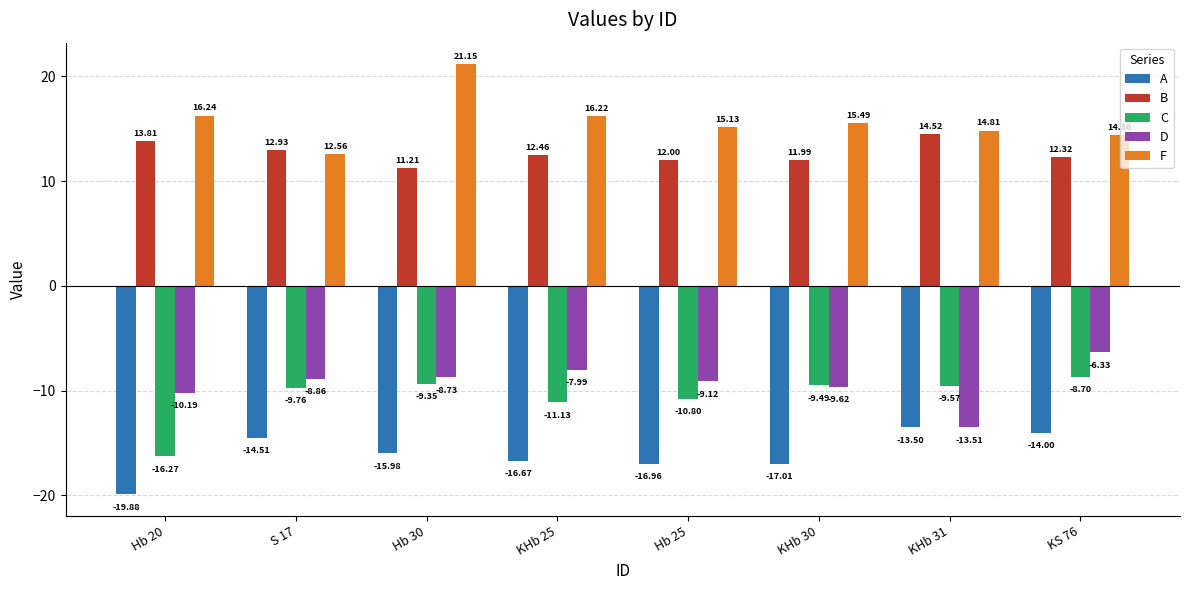

At which label does B reach its peak?

KHb 31